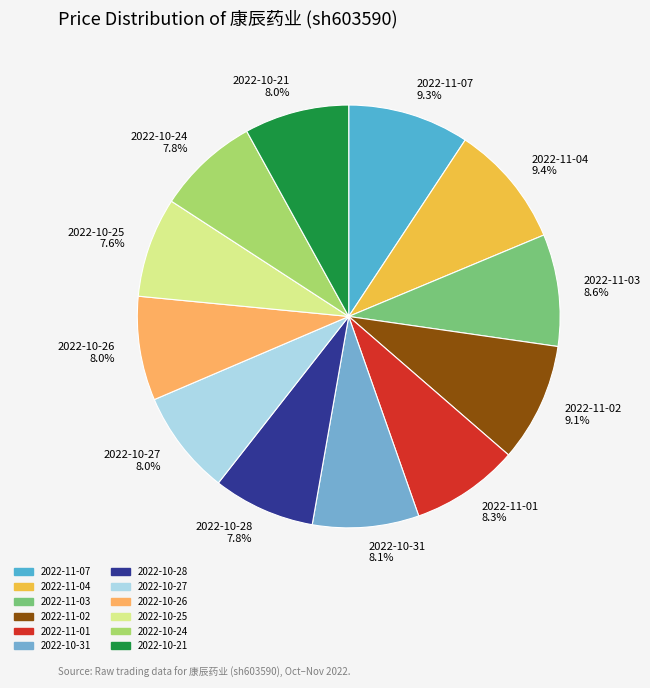

To the nearest percent, what is the difference between the largest and smallest slice percentages?

2%